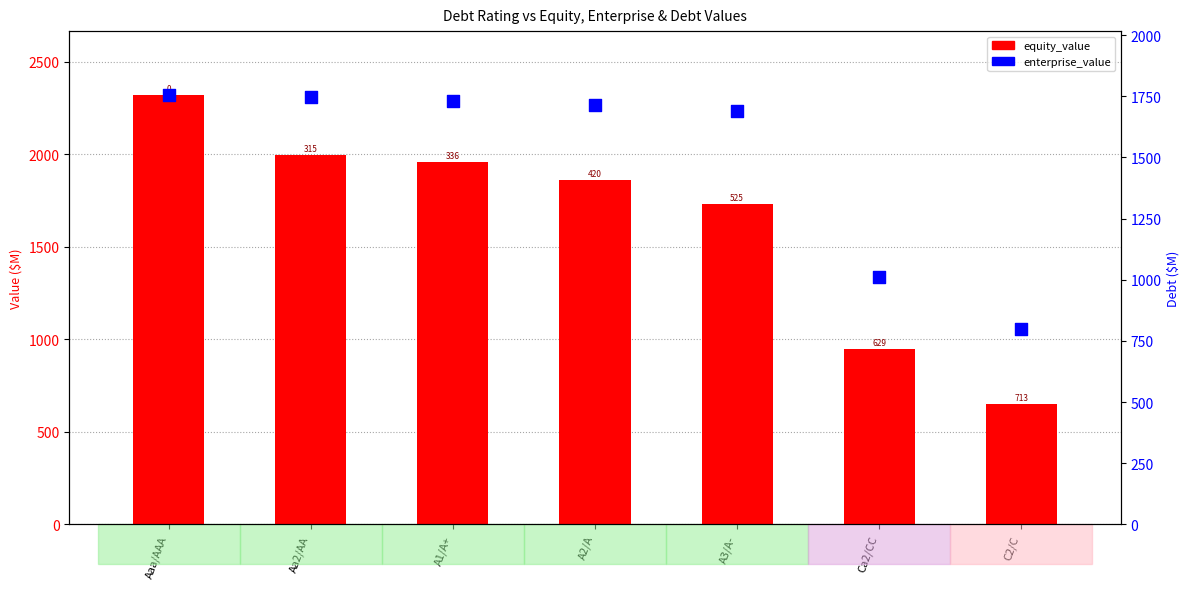

At which category is the sum across all series the highest?

Aaa/AAA